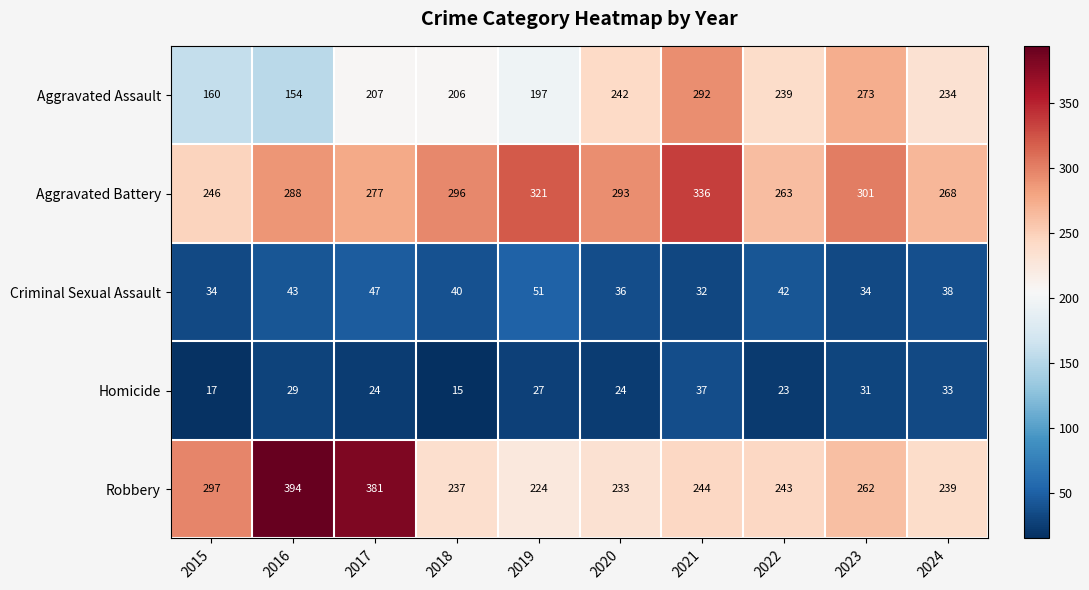

Rank the series at 2016 from lowest to highest value.

Homicide, Criminal Sexual Assault, Aggravated Assault, Aggravated Battery, Robbery